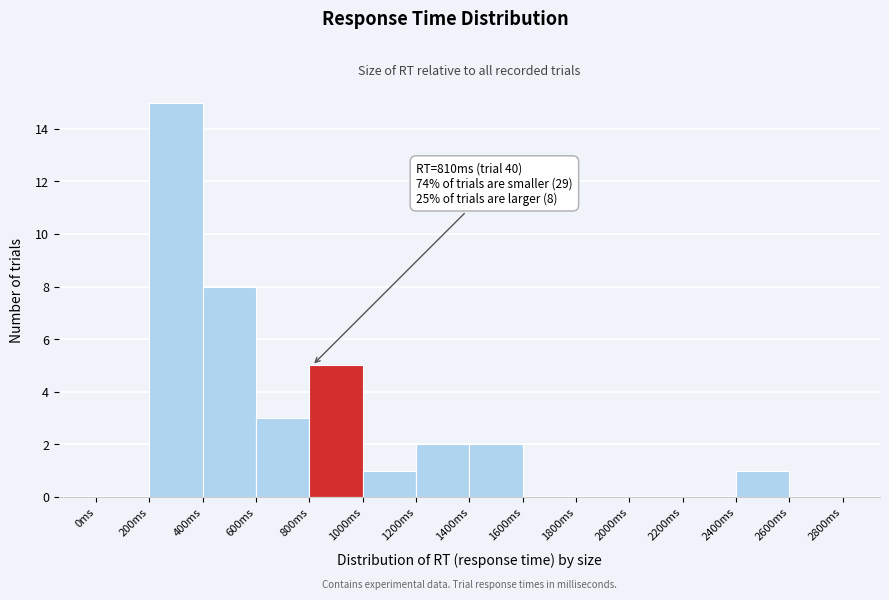

Which range on the x-axis has the tallest bar?

200 to 400